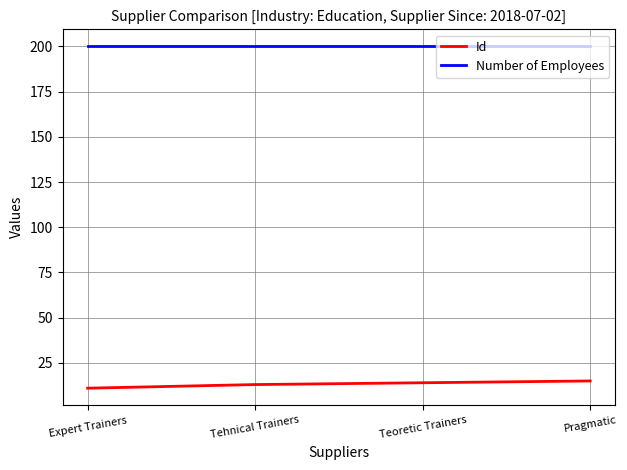

Is the value of Number of Employees at Expert Trainers greater than the value of Id at Pragmatic?

Yes